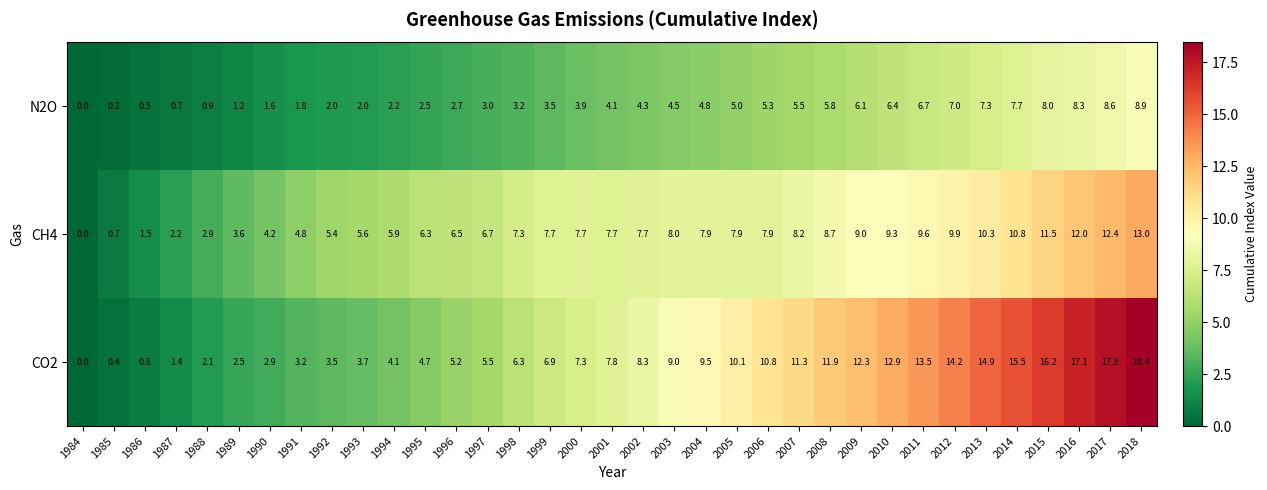

True or false: CO2 has a value of 2.1 at 1988.

True